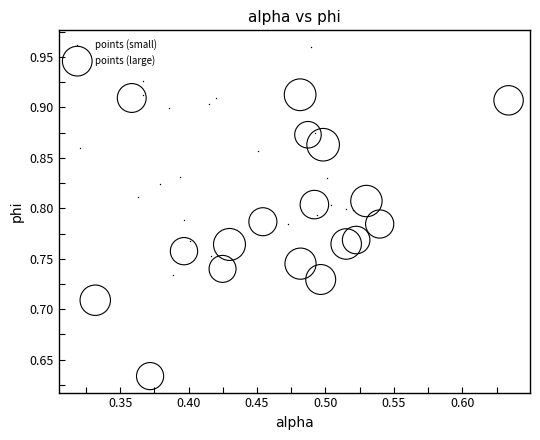

Which series contains the highest Y value?

points (small)